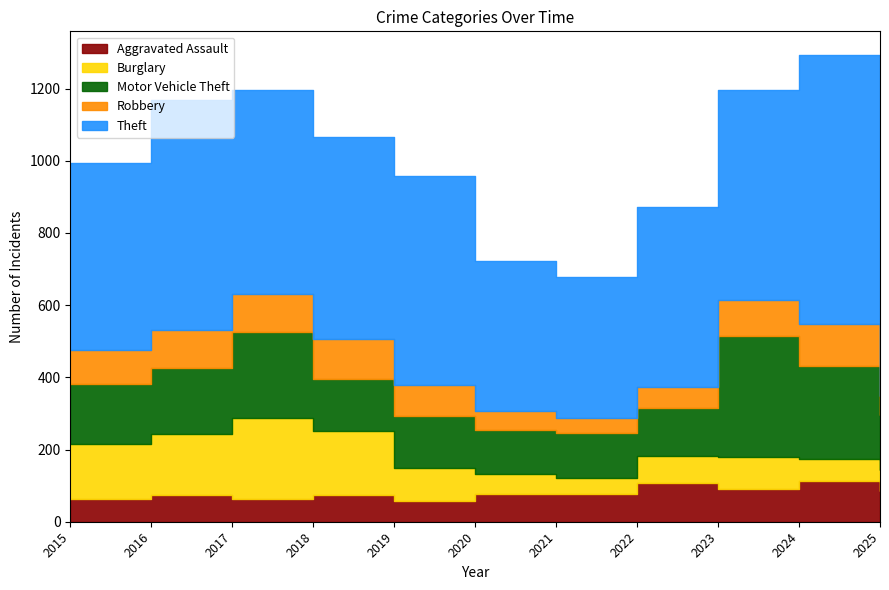

Reading left to right, transcribe all the data shown in this chart.

Aggravated Assault: 2015=63	2016=74	2017=63	2018=74	2019=58	2020=77	2021=77	2022=106	2023=90	2024=112	2025=86
Burglary: 2015=151	2016=170	2017=225	2018=178	2019=90	2020=56	2021=43	2022=77	2023=89	2024=62	2025=57
Motor Vehicle Theft: 2015=167	2016=181	2017=239	2018=144	2019=145	2020=120	2021=125	2022=132	2023=335	2024=258	2025=152
Robbery: 2015=95	2016=106	2017=104	2018=111	2019=85	2020=54	2021=42	2022=59	2023=101	2024=116	2025=54
Theft: 2015=519	2016=638	2017=565	2018=559	2019=579	2020=415	2021=391	2022=497	2023=580	2024=746	2025=640